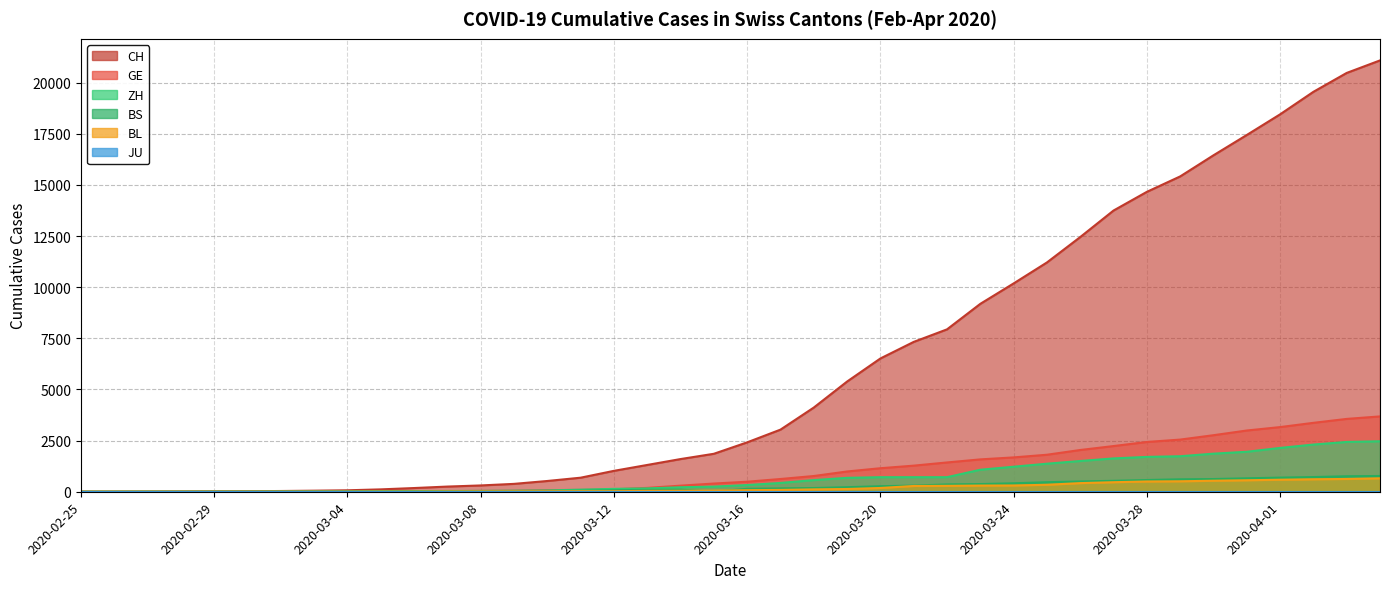

True or false: GE has more than 1 interior local peaks.

False